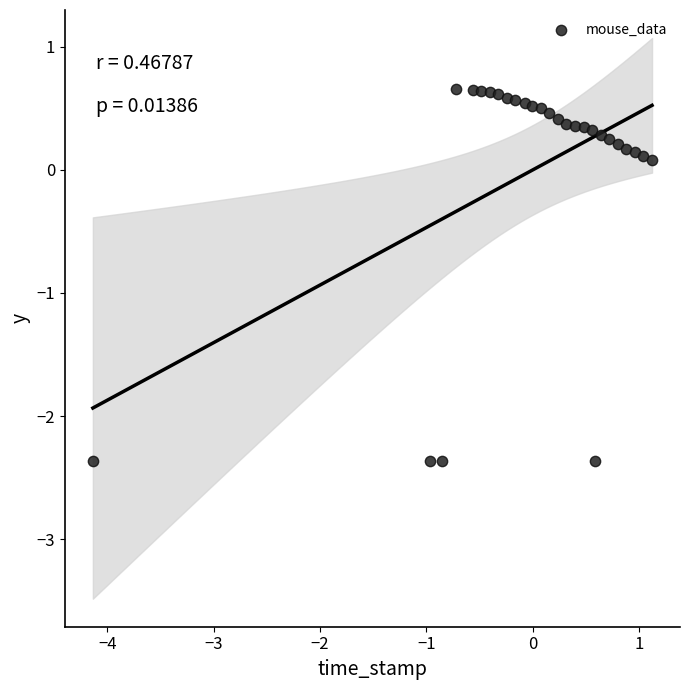

What is the range of Y values (max minus min)?

3.0